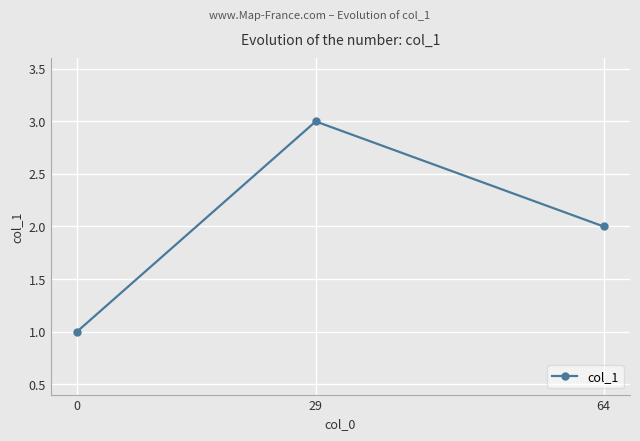

Rank the categories by value from lowest to highest.

0, 64, 29